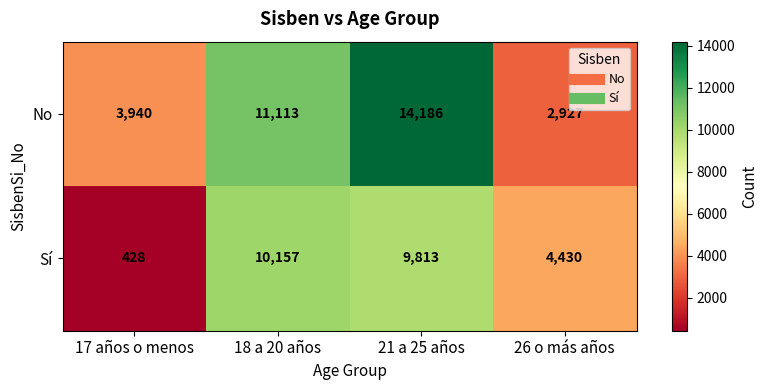

Reading left to right, transcribe all the data shown in this chart.

No: 3940	11113	14186	2927
Sí: 428	10157	9813	4430